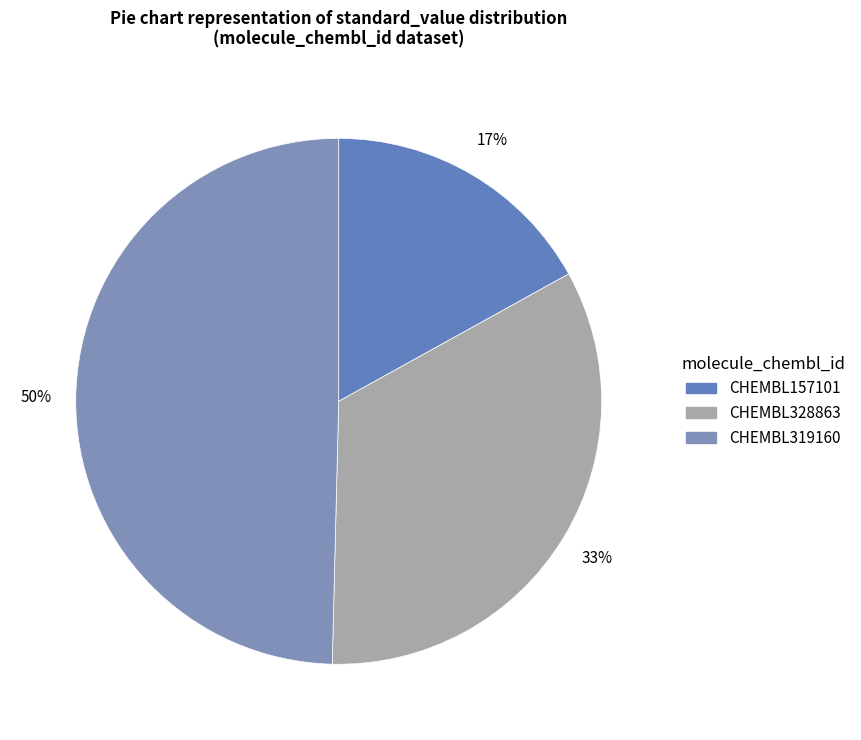

To the nearest percent, what portion does CHEMBL319160 represent?

50%